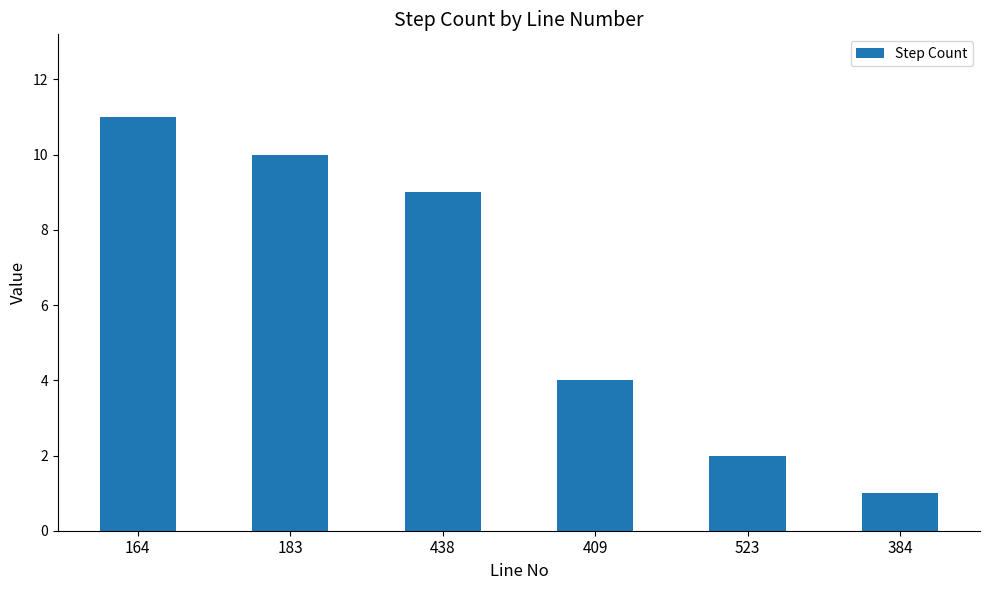

Does the chart contain stacked bars?

No